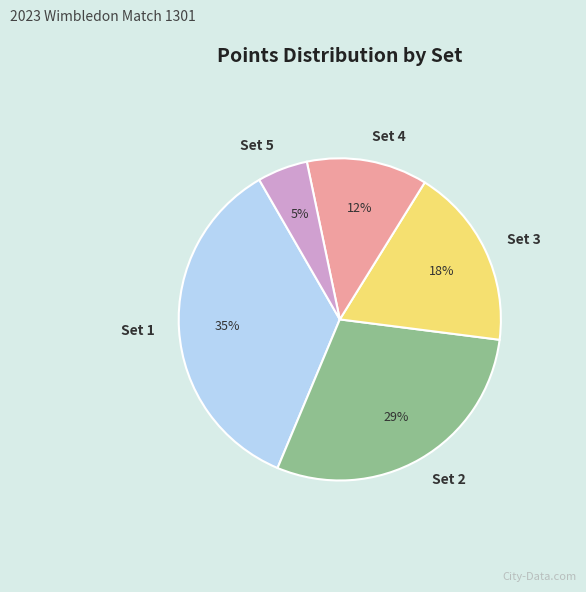

The Set 2 slice represents 37% of the pie. True or false?

False